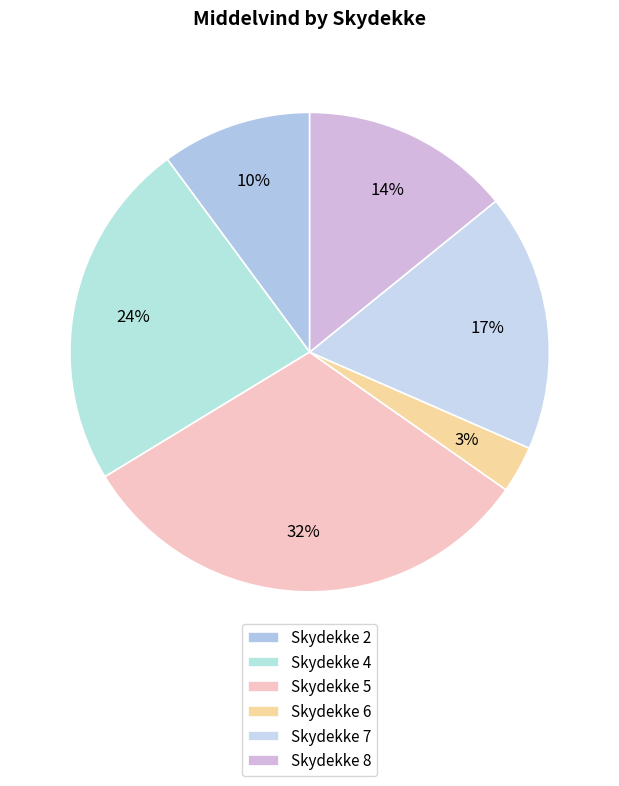

Is the sum of Skydekke 4 and Skydekke 6 greater than half?

No